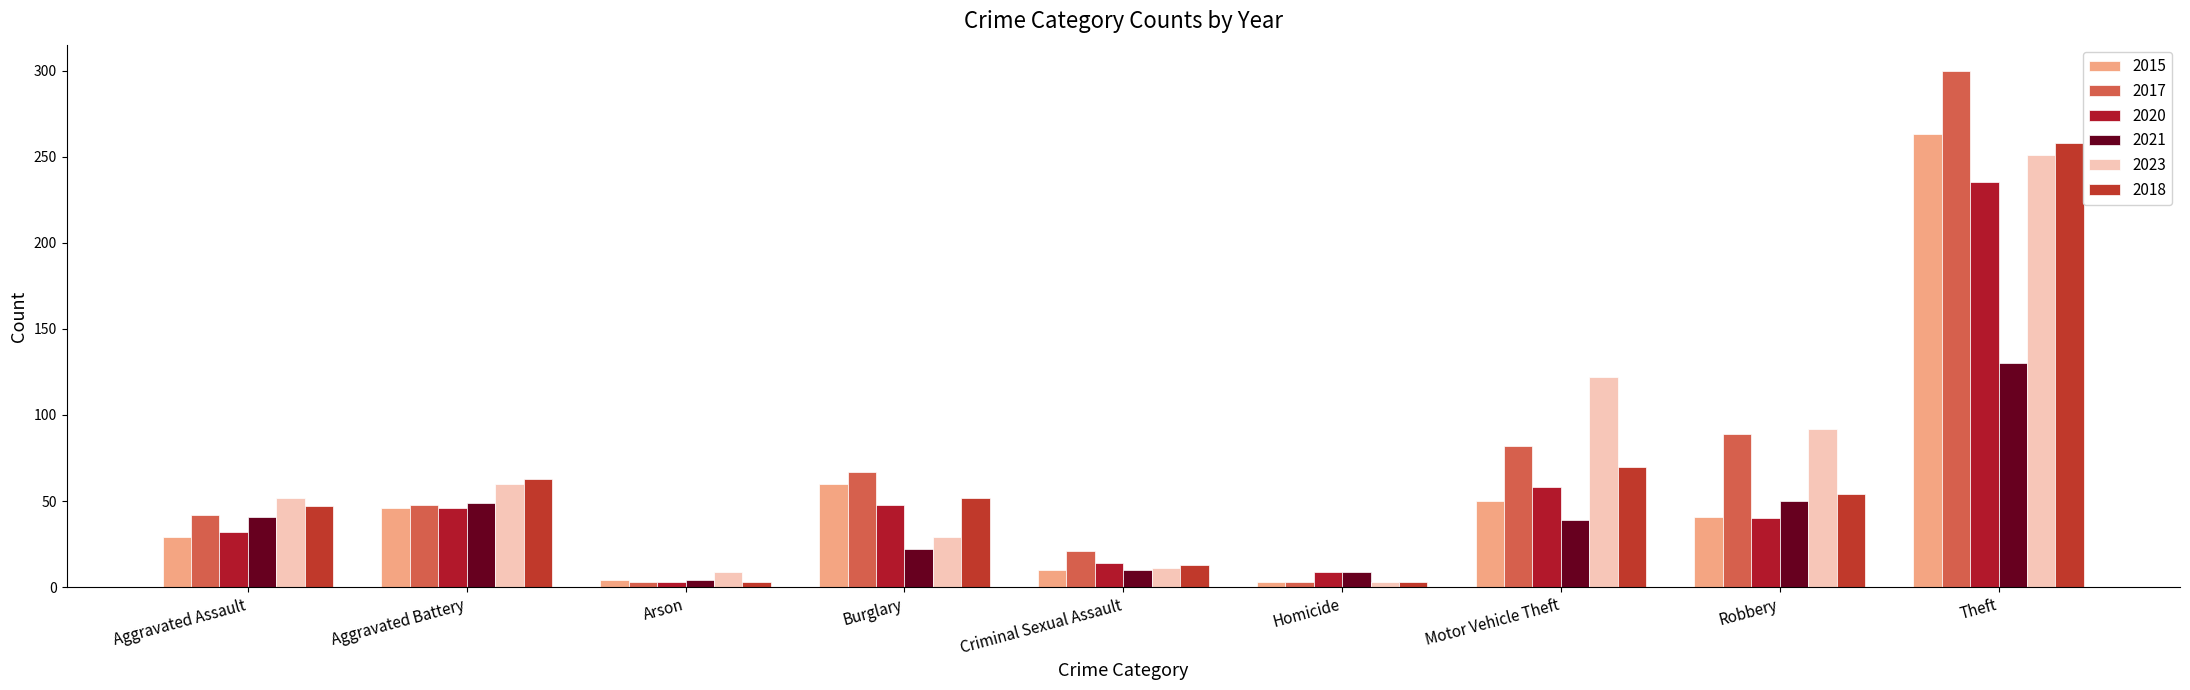

What are all the series names shown in the legend?

2015, 2017, 2020, 2021, 2023, 2018